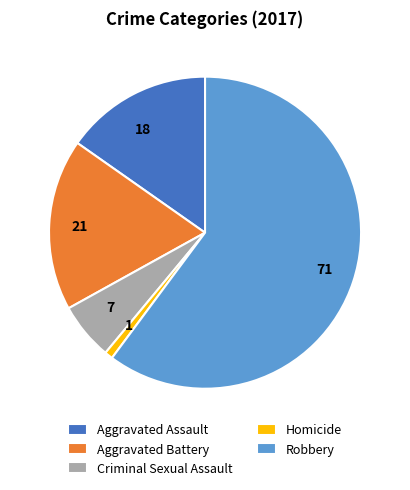

The Criminal Sexual Assault slice represents 6% of the pie. True or false?

True